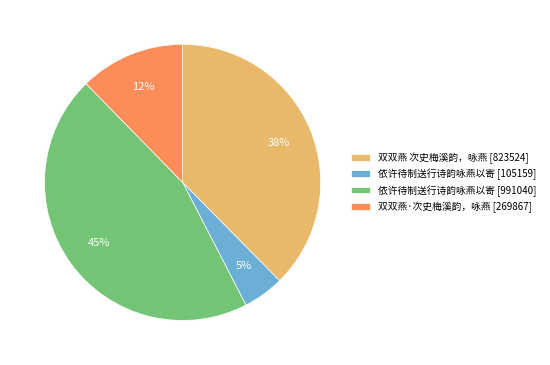

How many slices are in this pie chart?

4